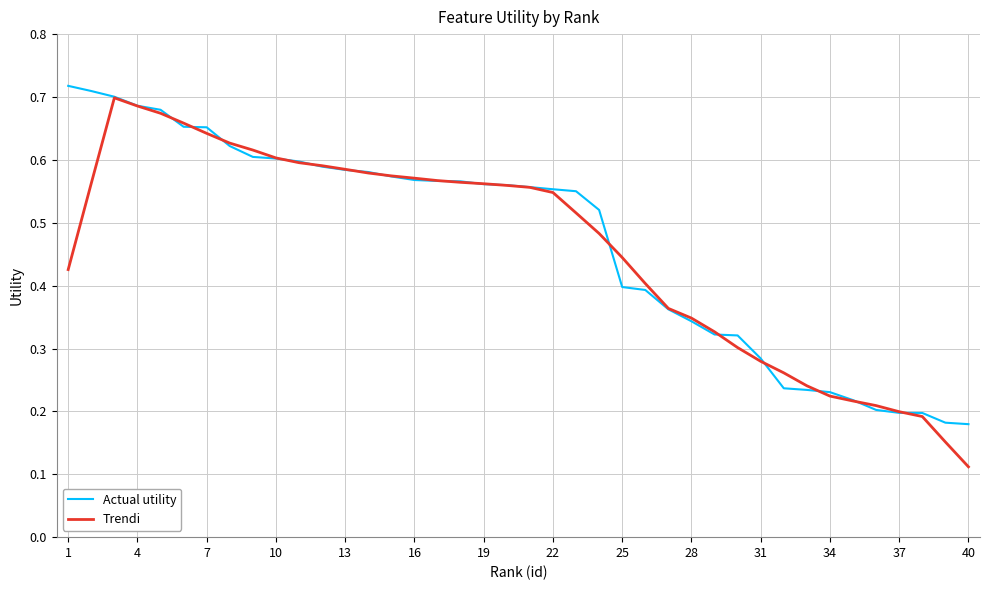

Which series has the largest range (max minus min)?

Trendi